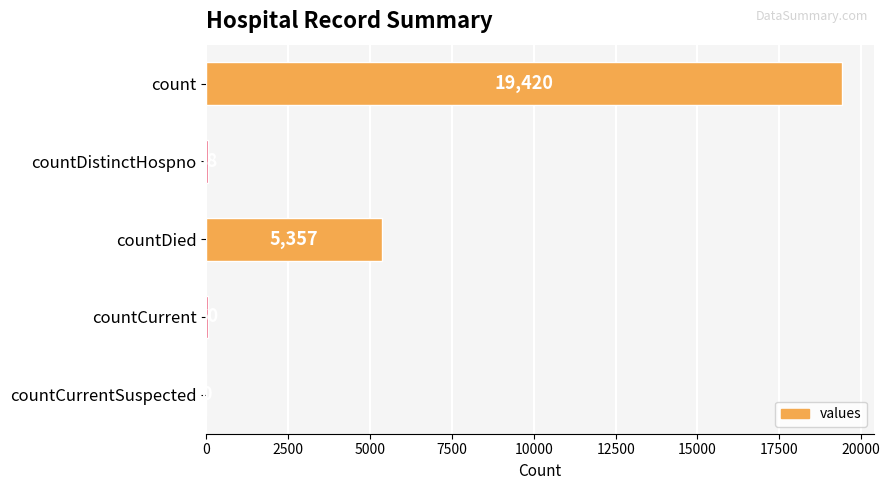

Reading top to bottom, transcribe all the data shown in this chart.

count=19420	countDistinctHospno=38	countDied=5357	countCurrent=60	countCurrentSuspected=0